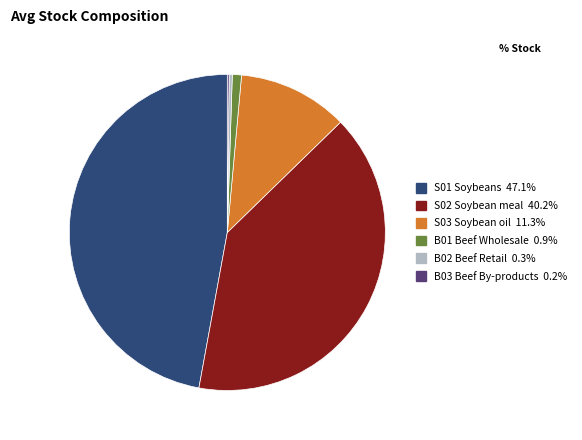

Which category has the biggest portion of the pie?

S01 Soybeans